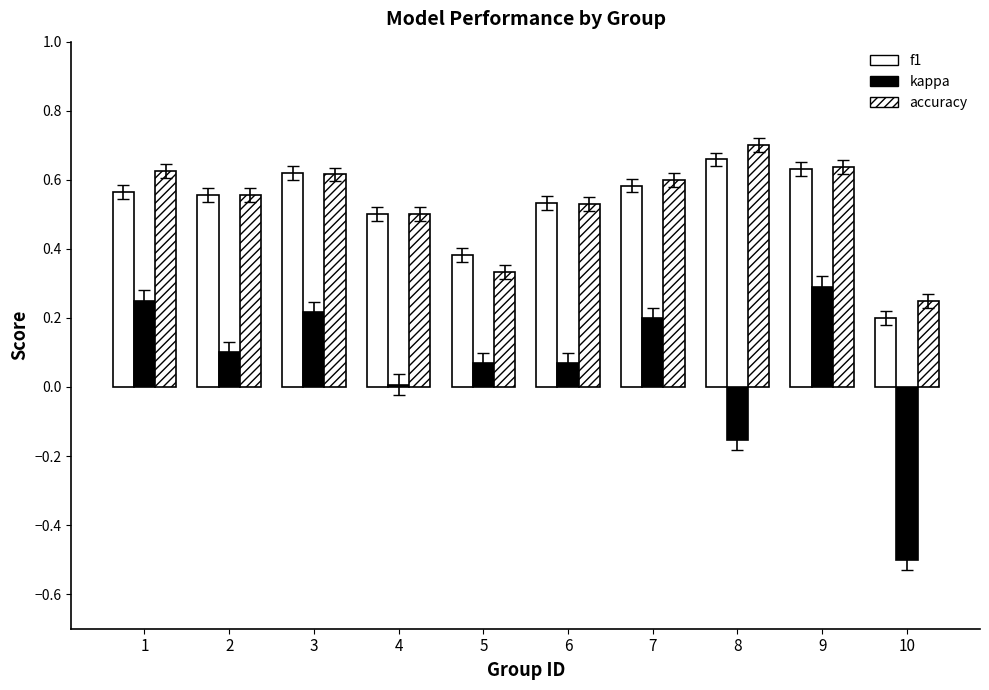

How many categories are shown in the chart?

10